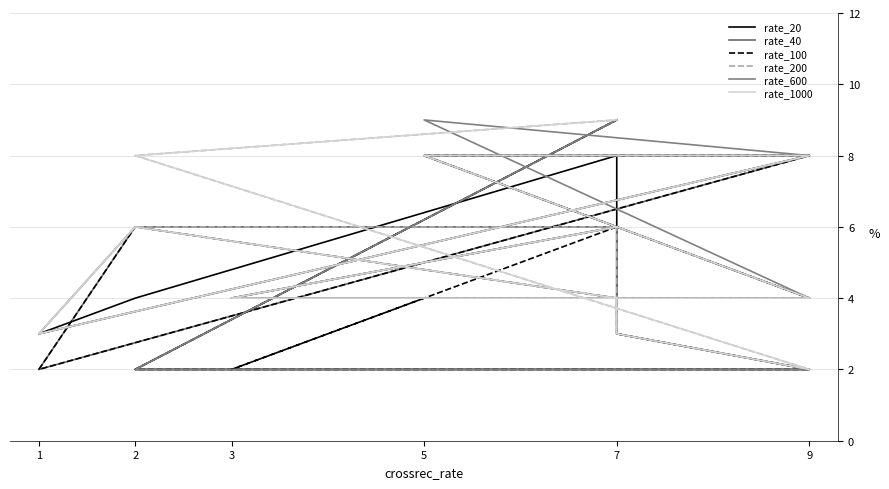

Rank the series by their maximum value, from highest to lowest.

rate_20, rate_40, rate_100, rate_200, rate_600, rate_1000